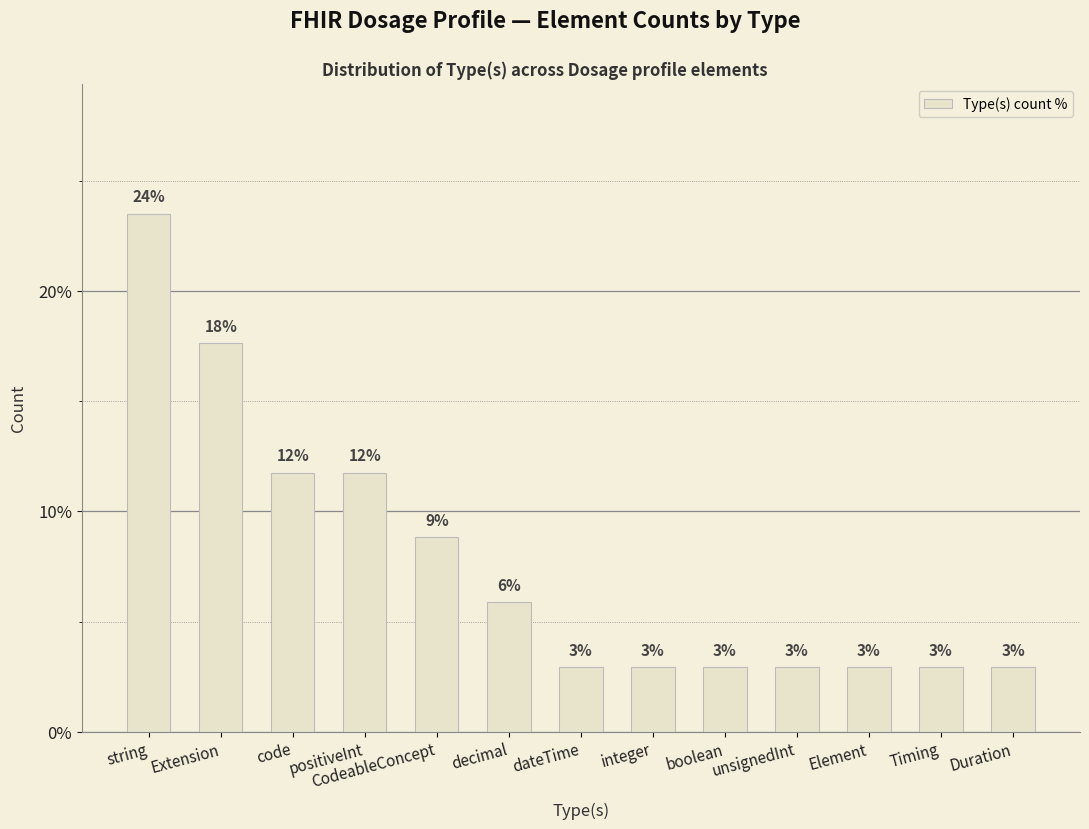

How many bars are there in total?

13